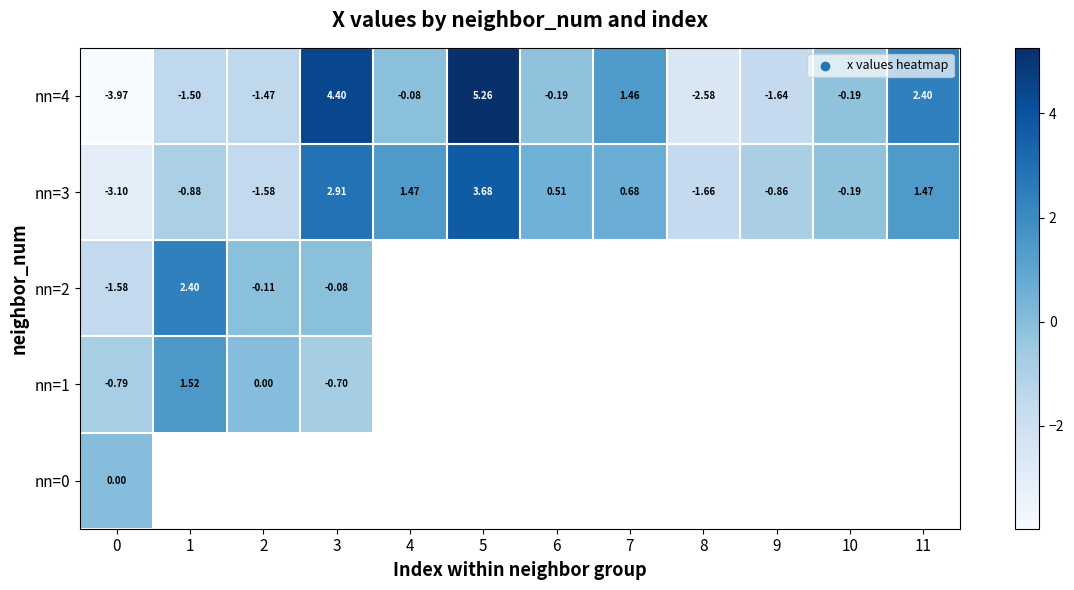

What is the average value of the nn=4 series?

0.2